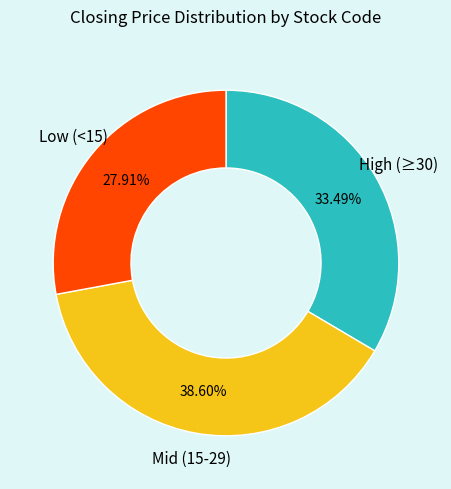

Is there any slice that represents more than half of the pie?

No